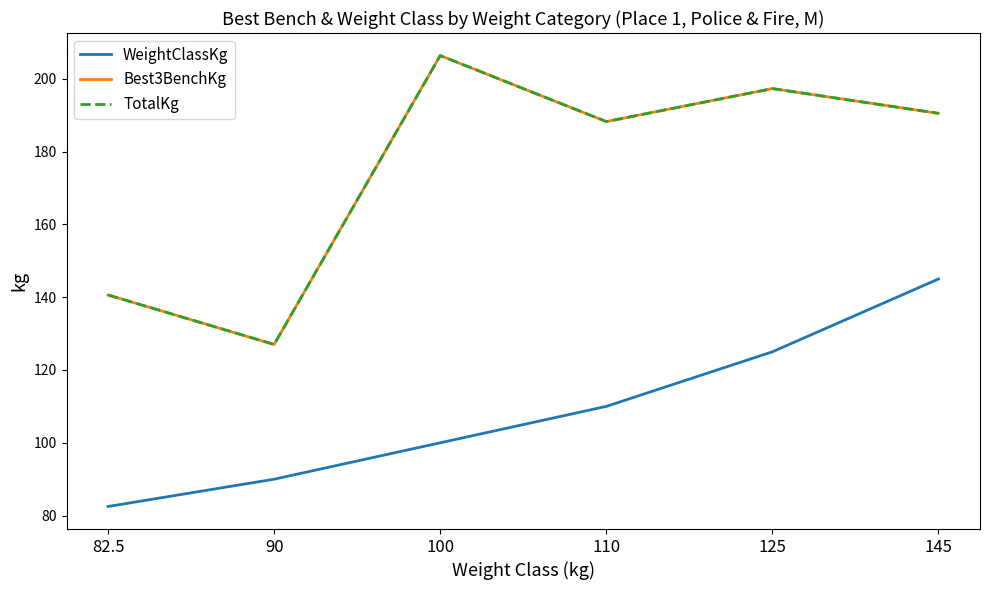

Does the chart display data point markers on the line(s)?

No